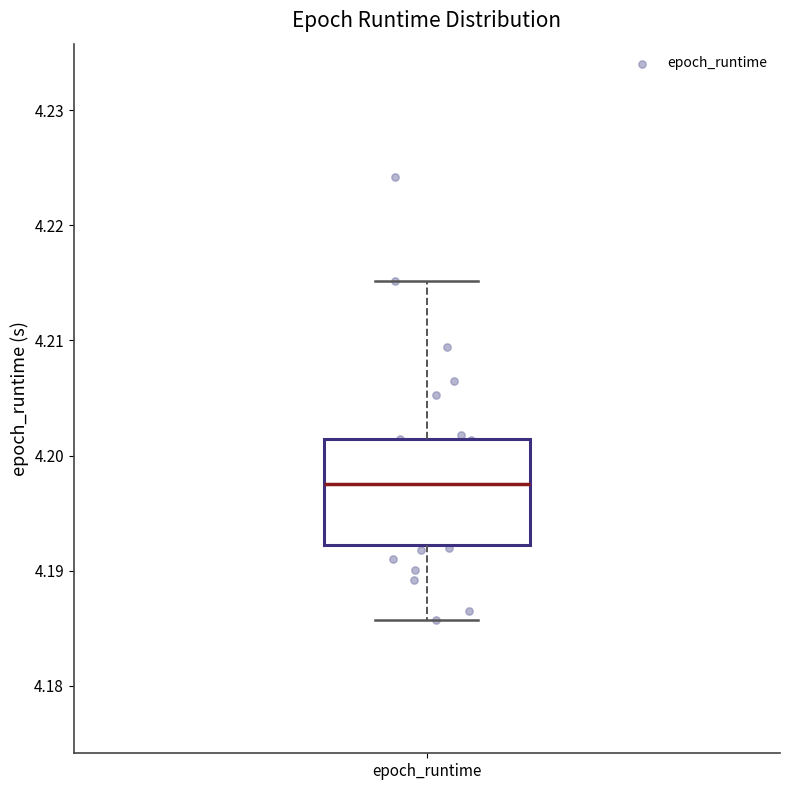

Transcribe this box plot: give where the median line is, the range the box spans, and where the two whiskers end, as read against the y-axis. The values are not printed on the chart, so give them approximately, as read against the axis.

median 4.198, box 4.192 to 4.201, whiskers 4.186 to 4.215